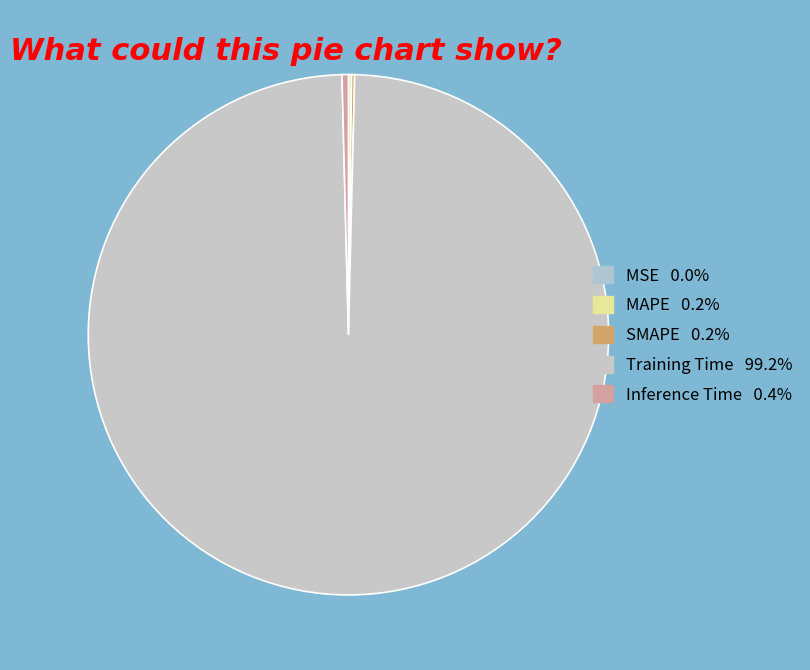

To the nearest percent, what is the difference between the largest and smallest slice percentages?

99%